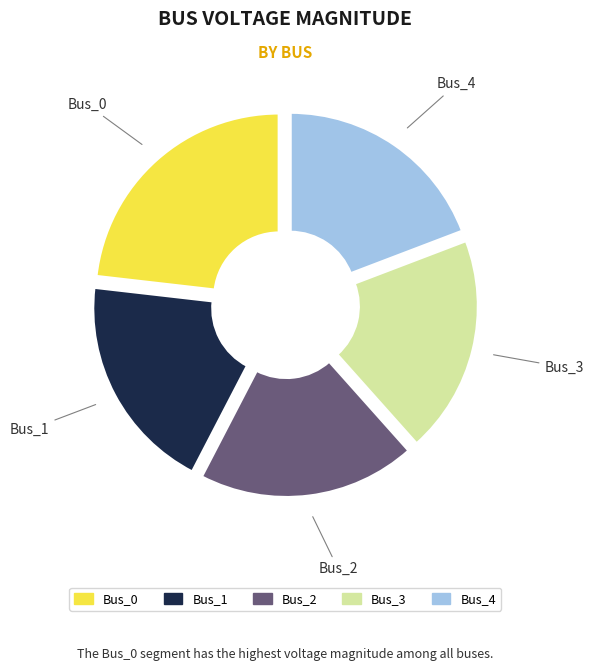

Is the sum of Bus_3 and Bus_2 greater than half?

No